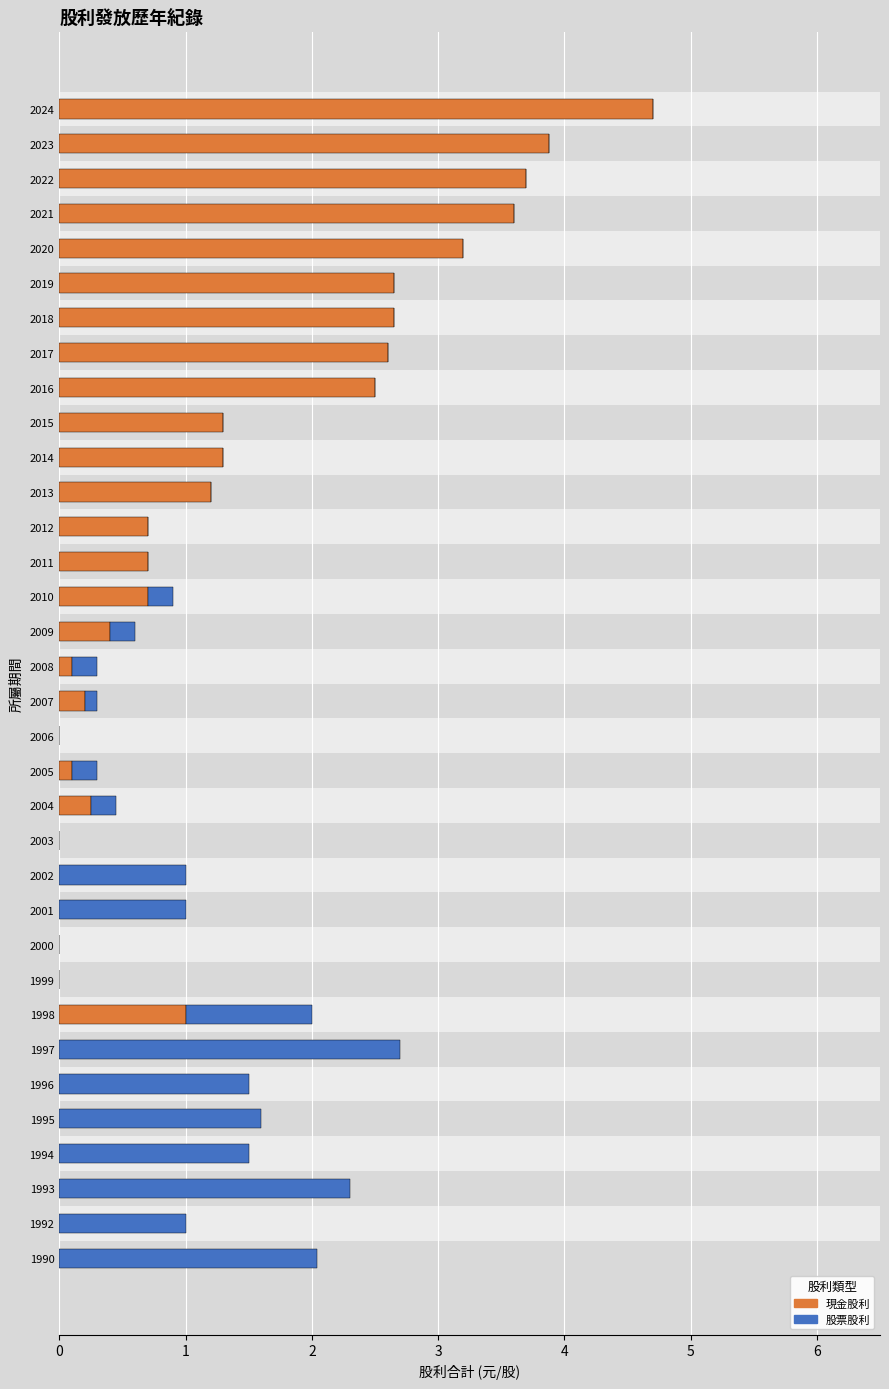

Which series changed the most between 2012 and 2001?

股票股利